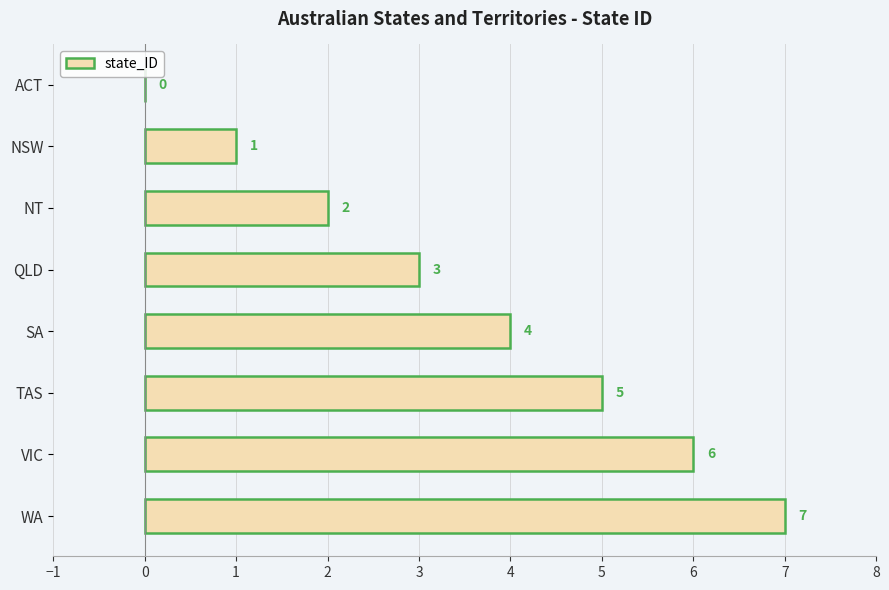

What value does the data have at WA?

7